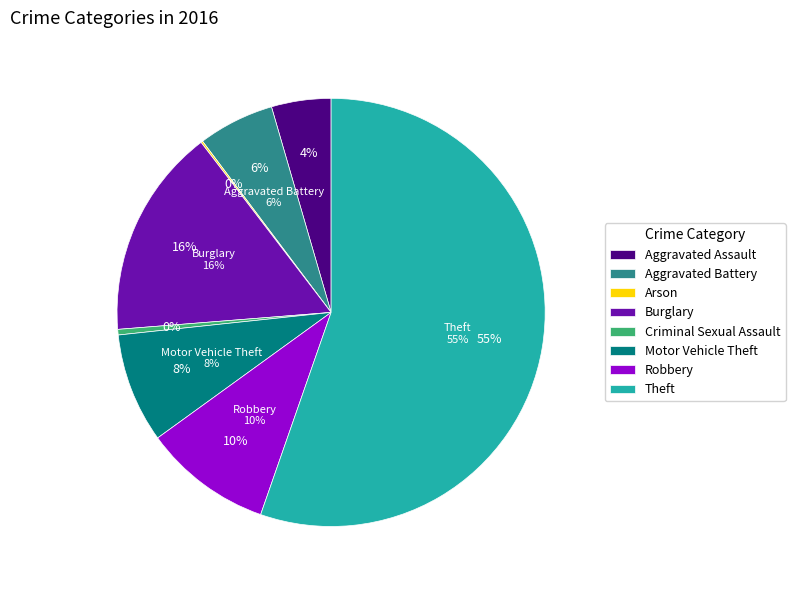

Which slice represents more than half of the pie?

Theft